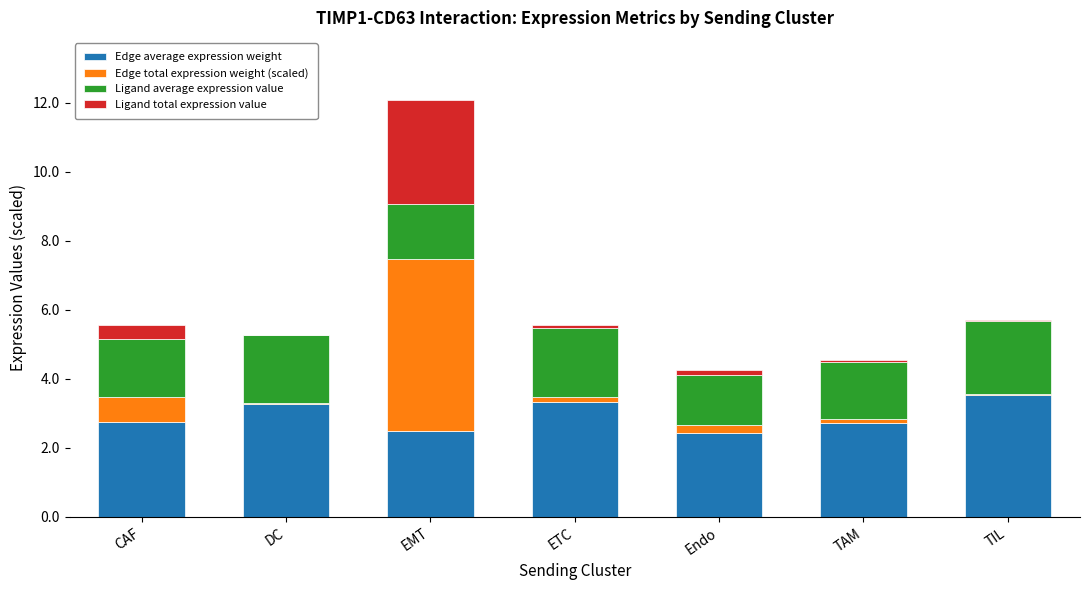

At which category is the sum across all series the highest?

EMT